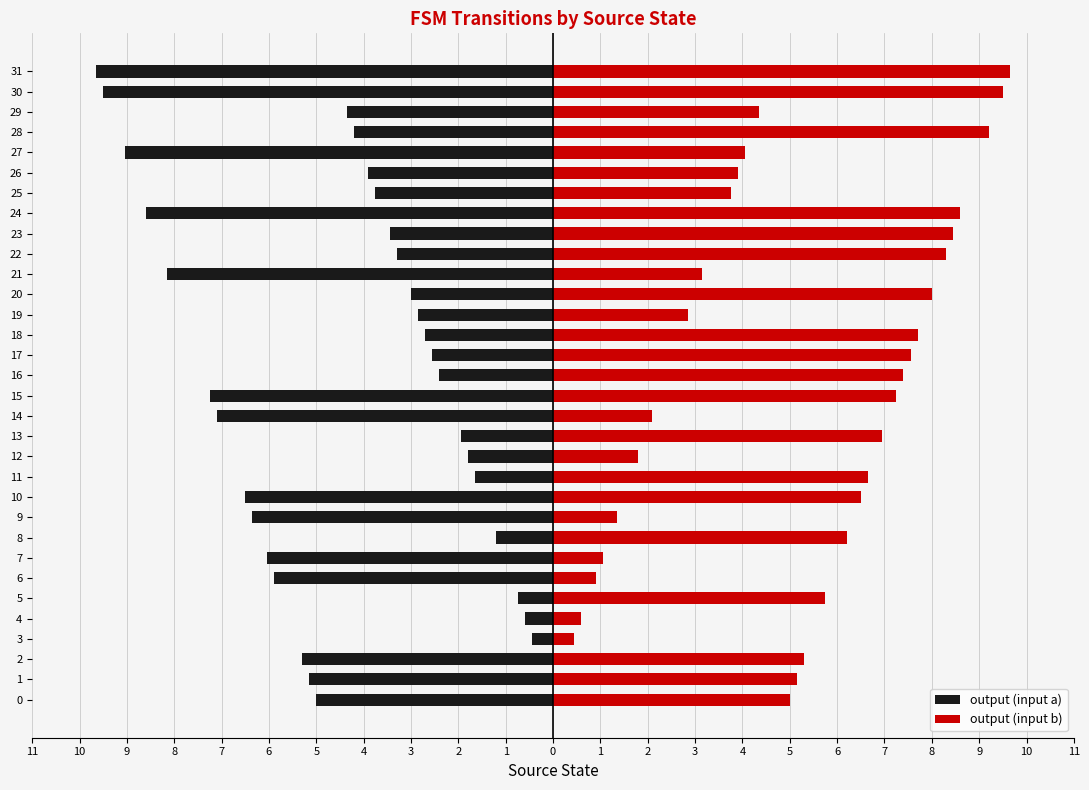

What is the average value of the output (input a) series?

-4.5